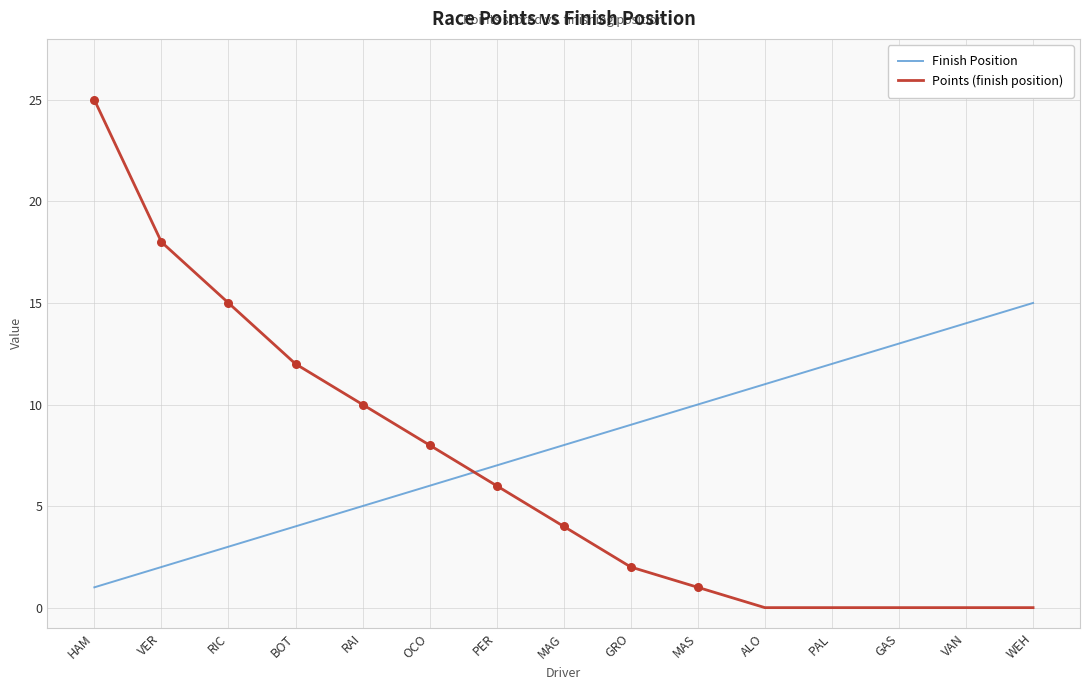

Which series has the largest total across all categories?

Finish Position